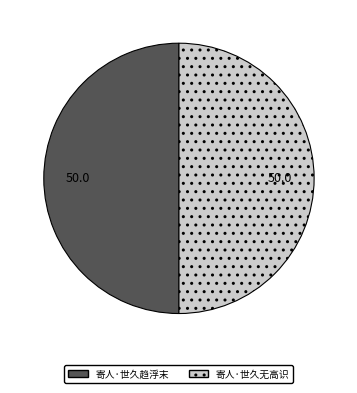

Approximately how many times larger is the value at 寄人·世久趋浮末 compared to 寄人·世久无高识?

1.0